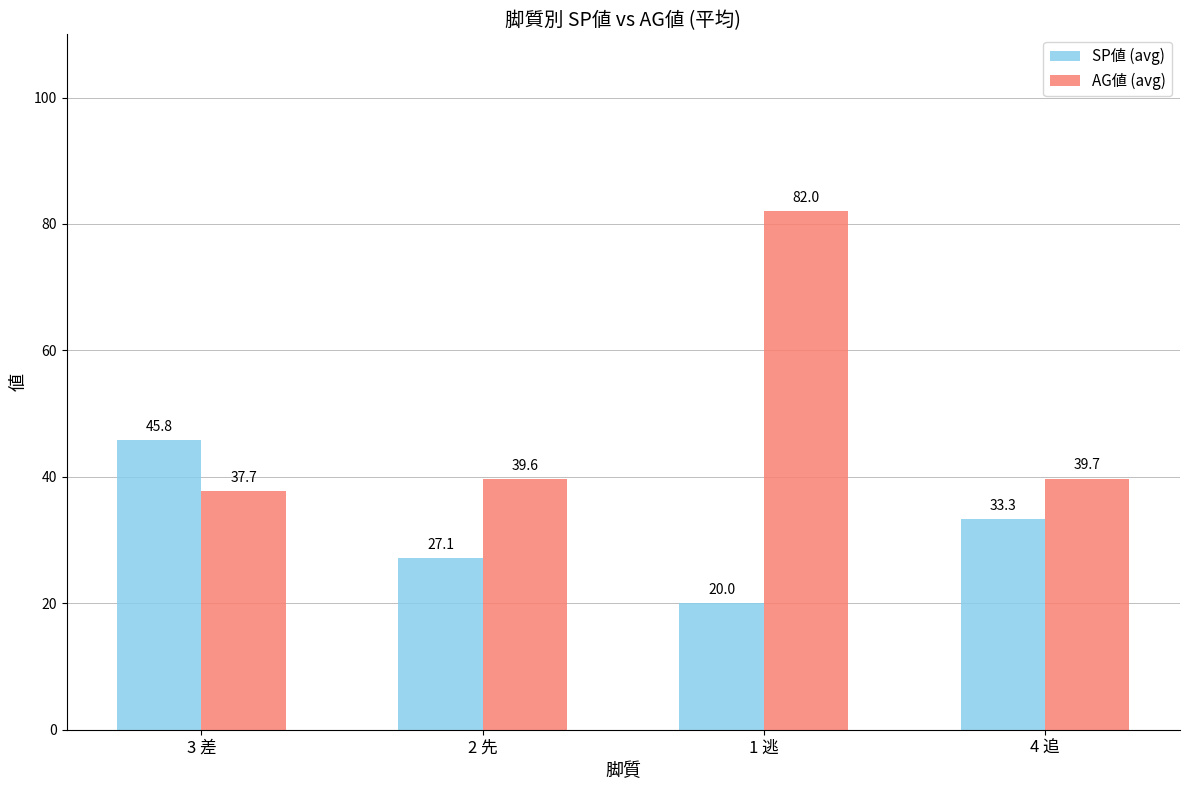

At which label is SP値 (avg) closest to 32?

4 追